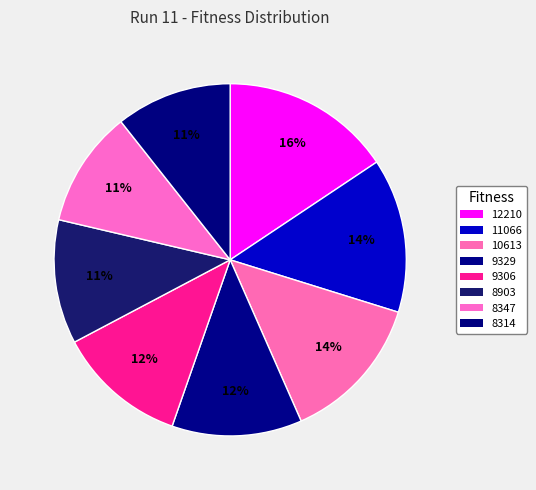

How many slices are in this pie chart?

8